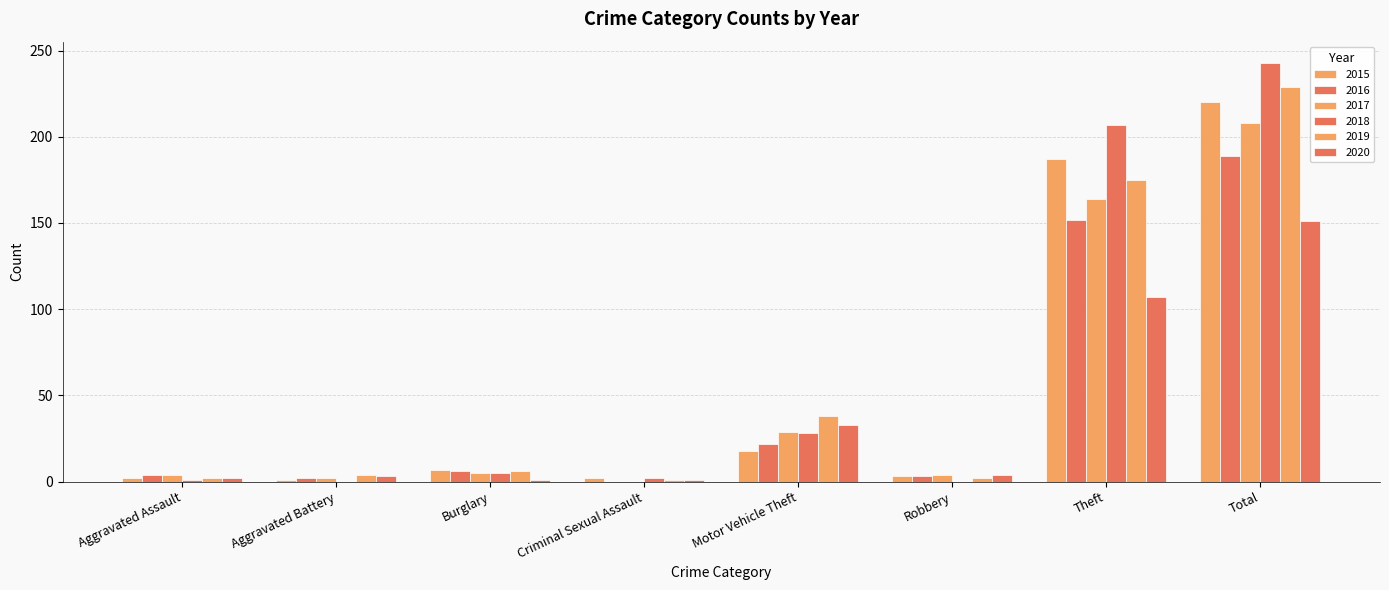

Which category has the highest value in the 2018 series?

Total